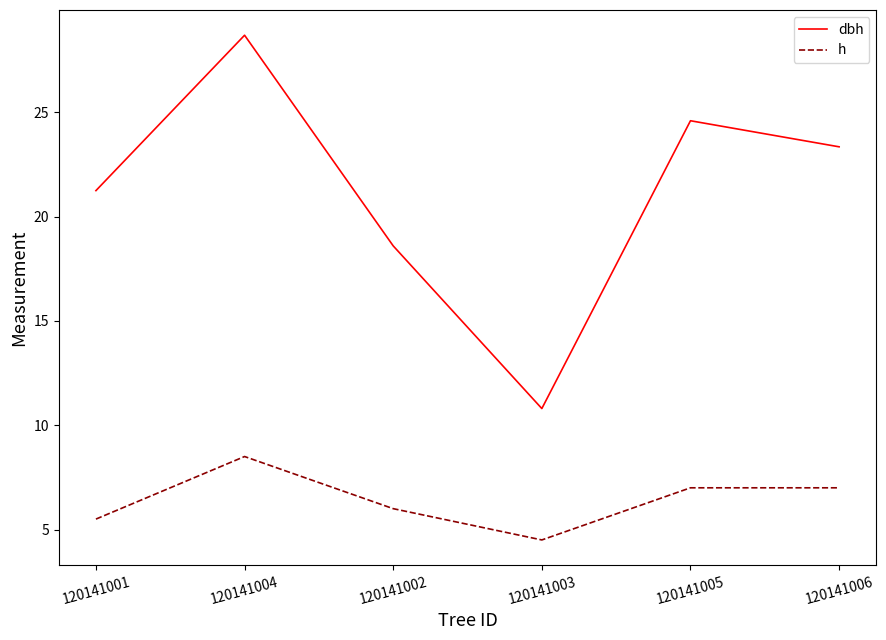

At which category is the sum across all series the highest?

120141004